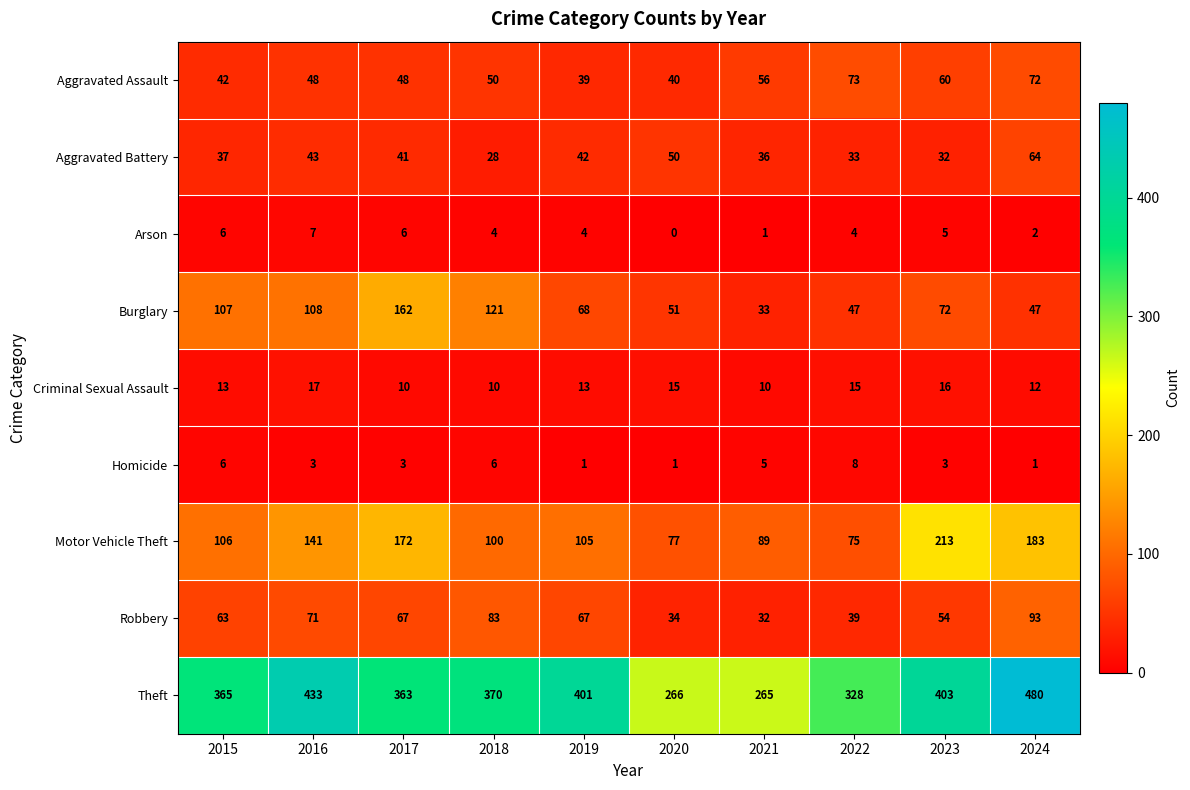

The Homicide series shows 3 at 2023. True or false?

True